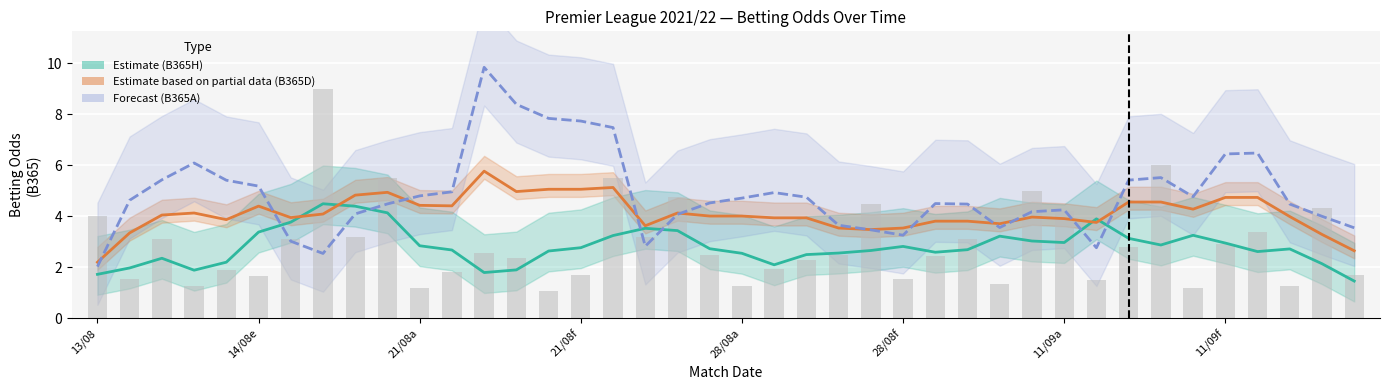

How many series are shown in this chart?

3